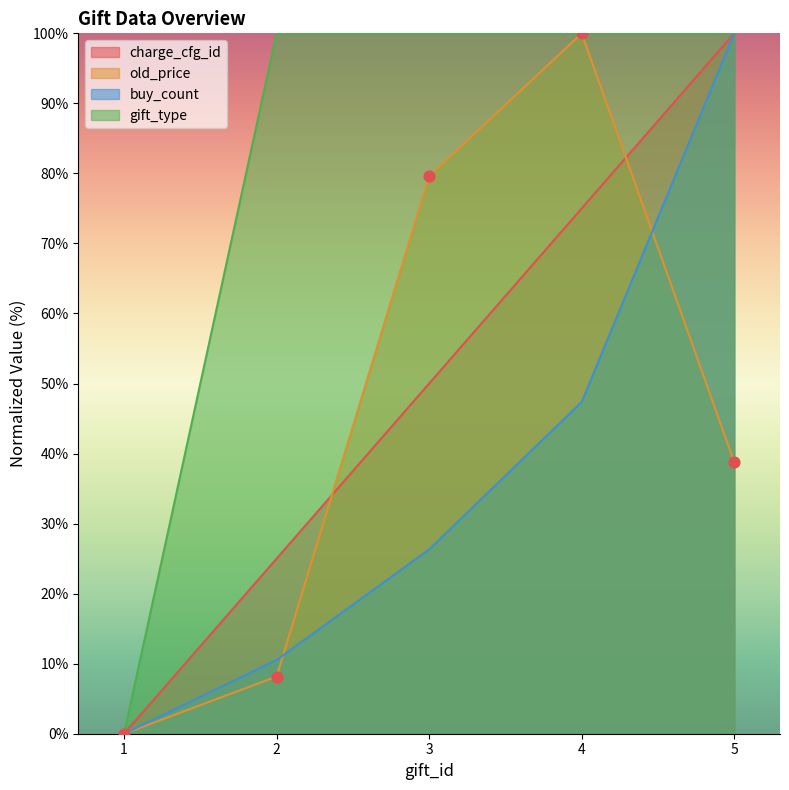

At which category is the sum across all series the highest?

5